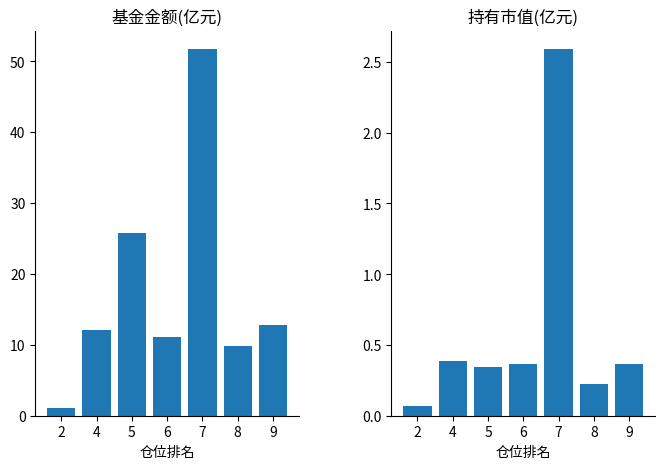

Count the number of categories in the chart.

7